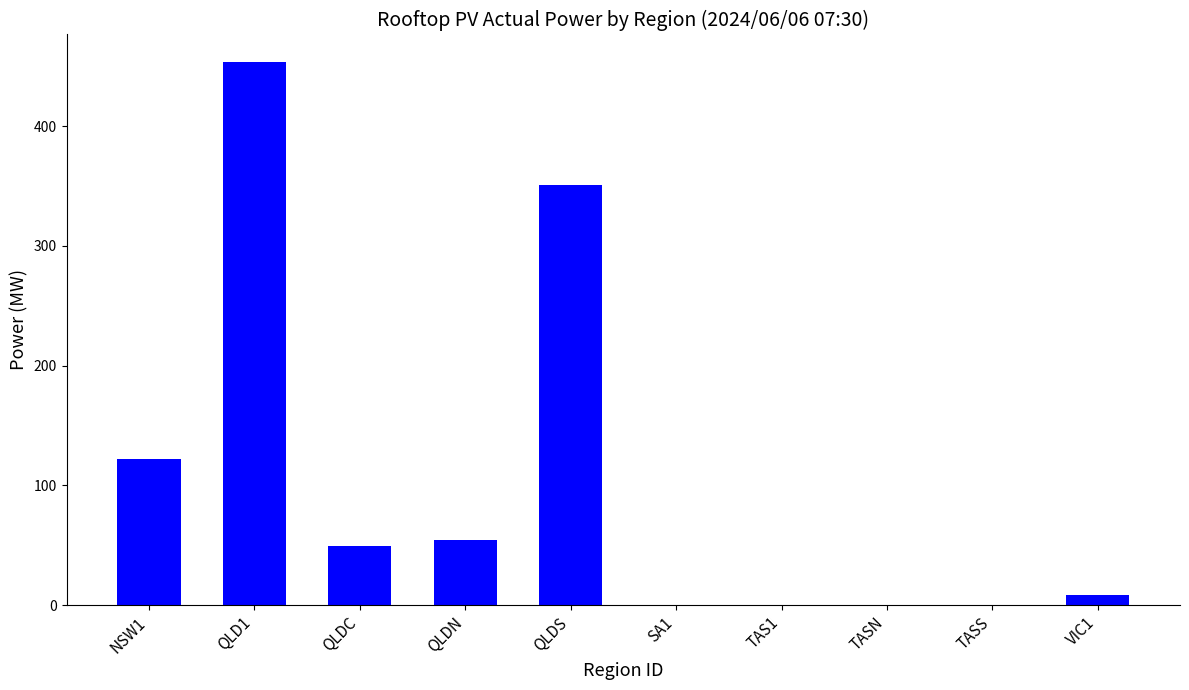

At which label is the value closest to 226?

NSW1